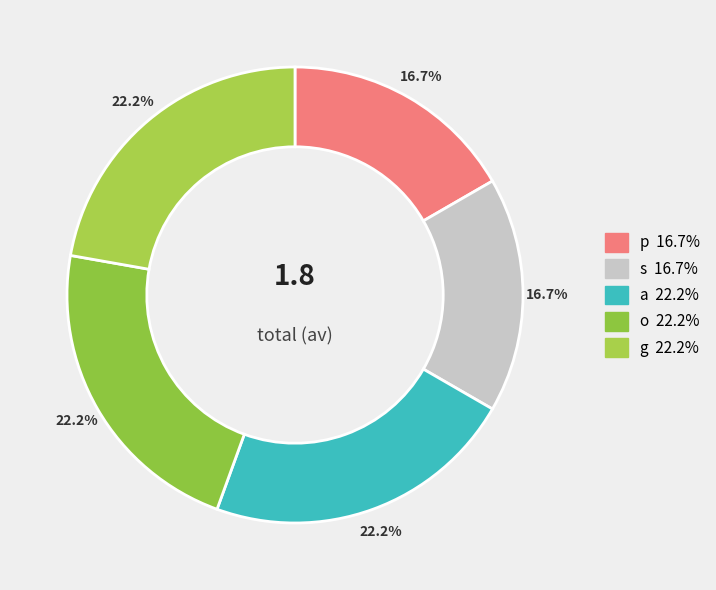

True or false: a accounts for 22% of the total.

True